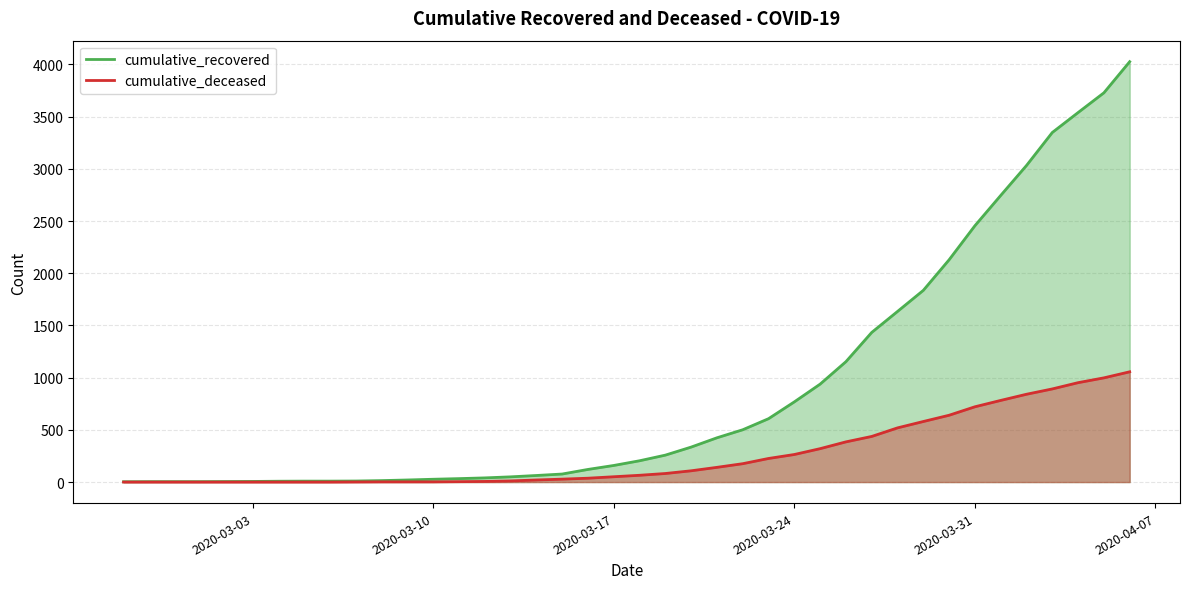

What are all the series names shown in the legend?

cumulative_recovered, cumulative_deceased